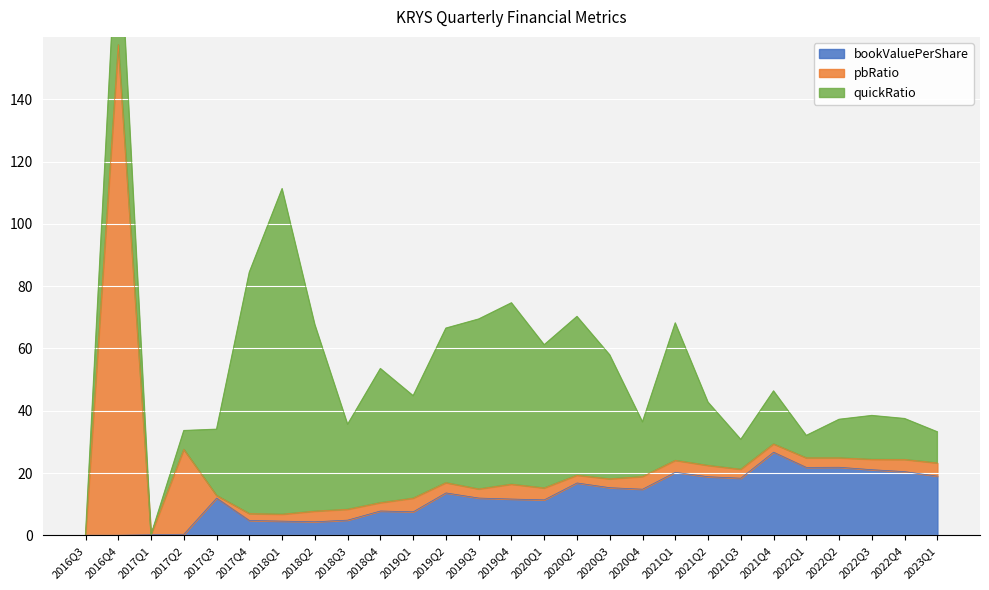

What value does the pbRatio series have at 2020Q2?

2.5